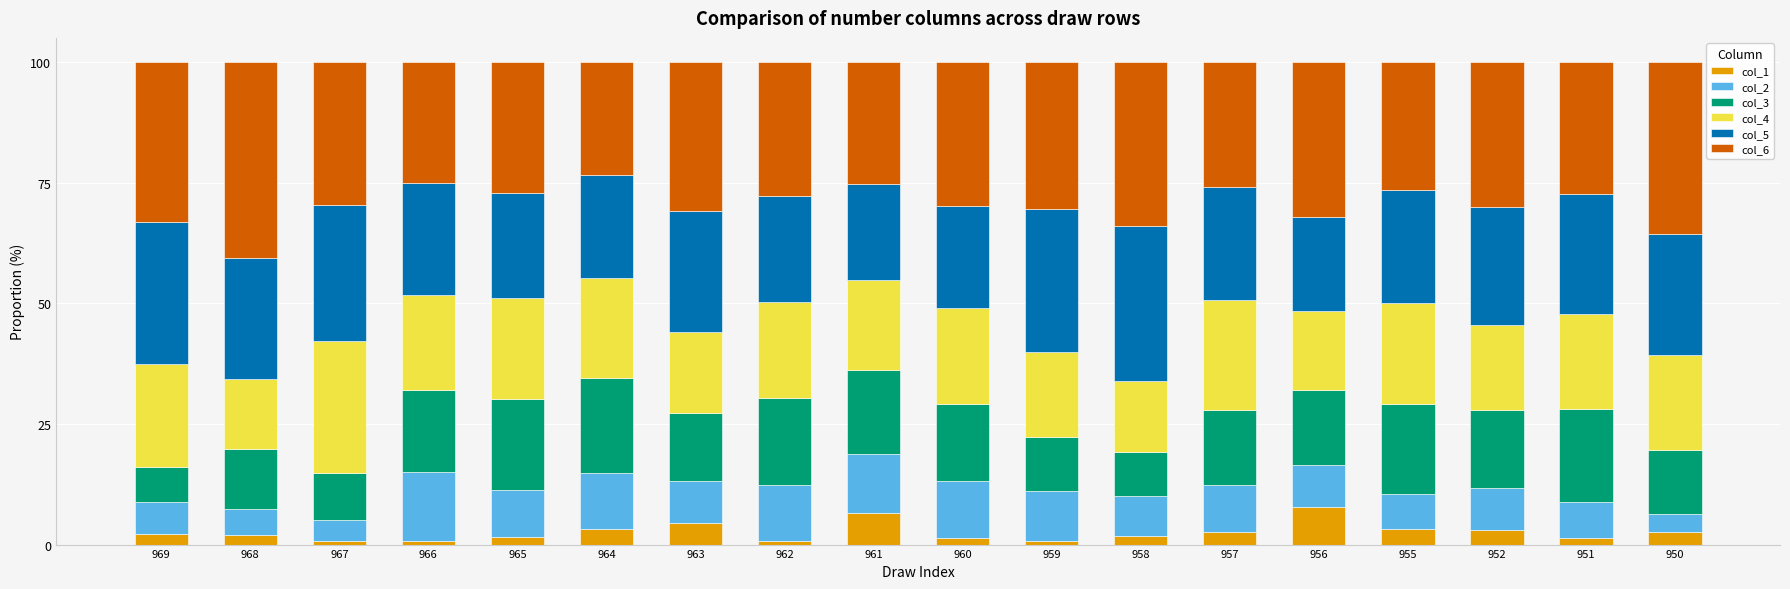

What is the total value across all series at 957?

100.0